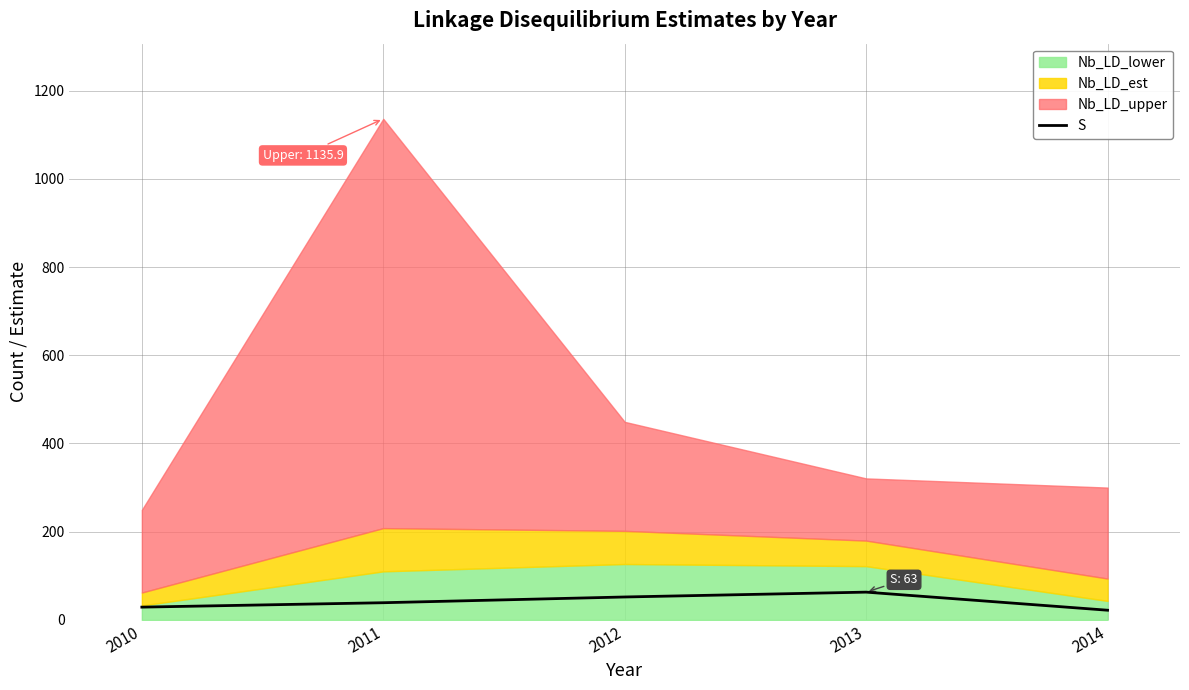

Which category has the highest value across all series?

2013